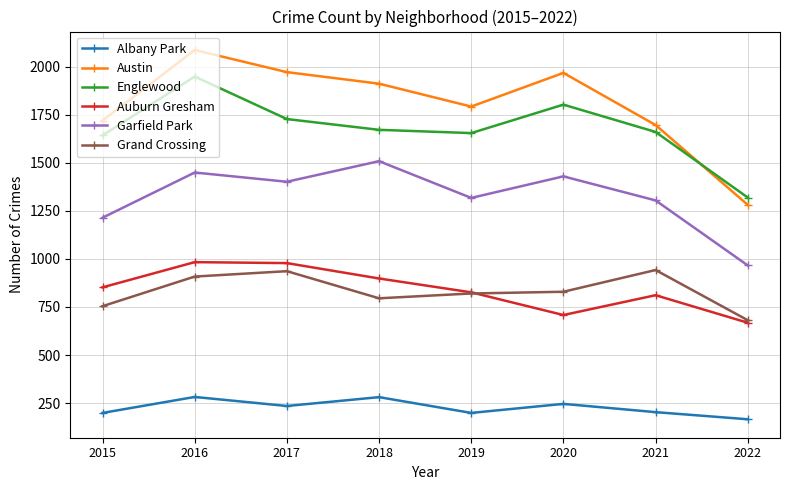

List the series in order of their peak value, lowest first.

Albany Park, Grand Crossing, Auburn Gresham, Garfield Park, Englewood, Austin